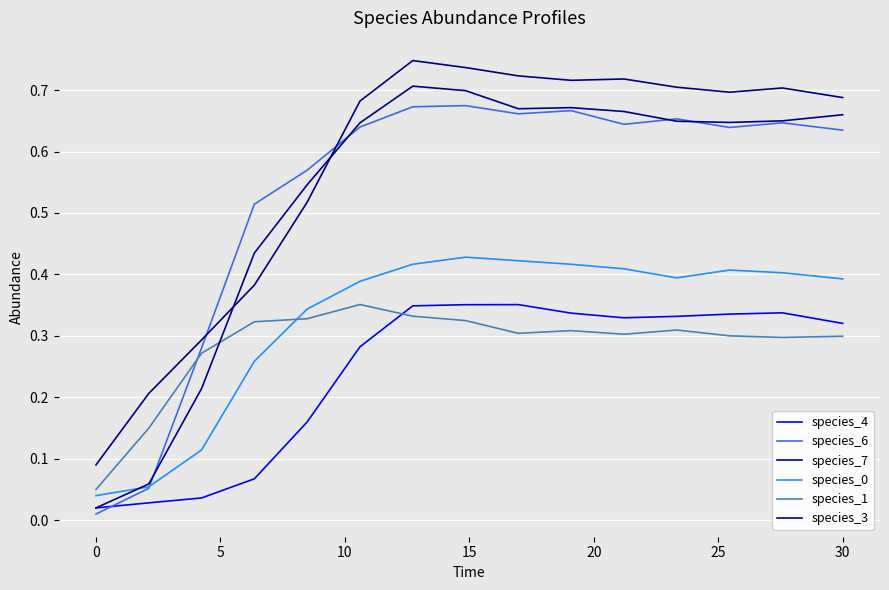

In species_6, how many points are lower than both neighbors (excluding endpoints)?

3